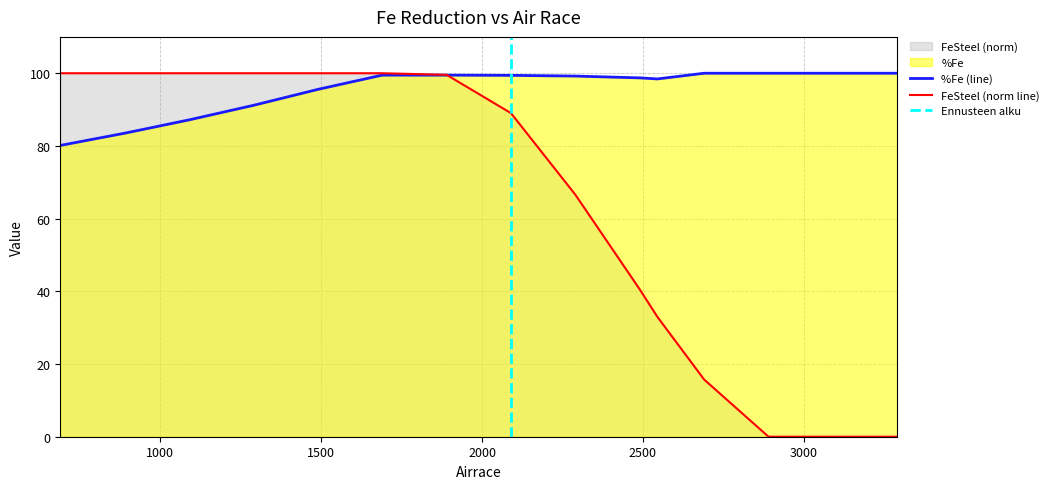

Reading right to left, list all the values displayed in this chart.

%Fe: 100.0	100.0	100.0	100.0	98.4	98.7	99.2	99.4	99.5	99.5	95.6	91.2	87.2	83.5	80.1
FeSteel: 0.0	0.0	0.0	15.7	32.9	40.5	66.6	89.0	99.6	100.0	100.0	100.0	100.0	100.0	100.0